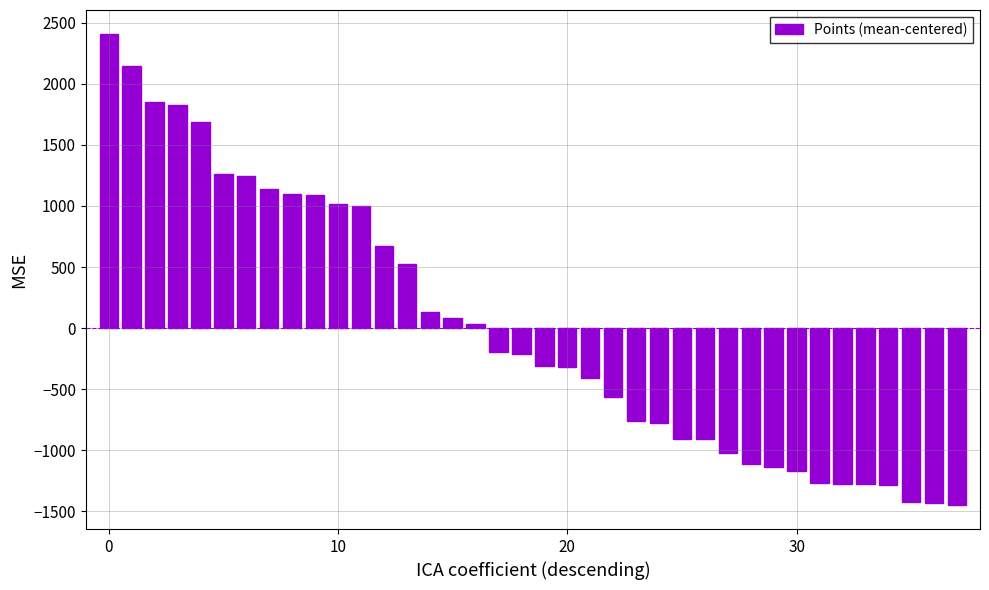

What is the difference between the maximum and minimum values?

3863.0